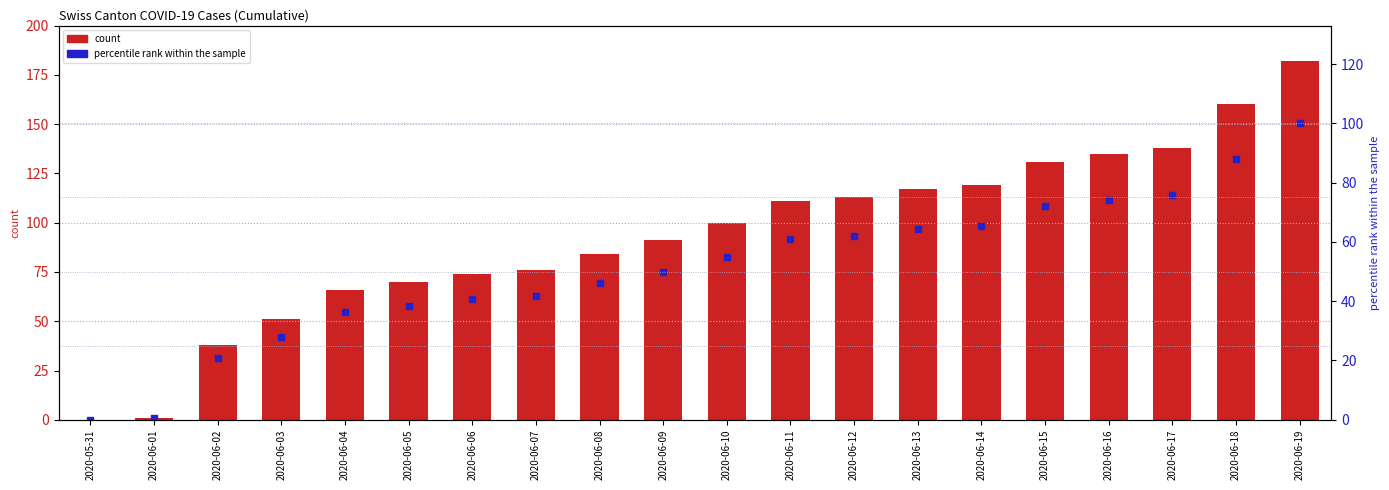

Is the value of CH at 2020-06-16 greater than the value of percentile rank within the sample at 2020-06-11?

Yes